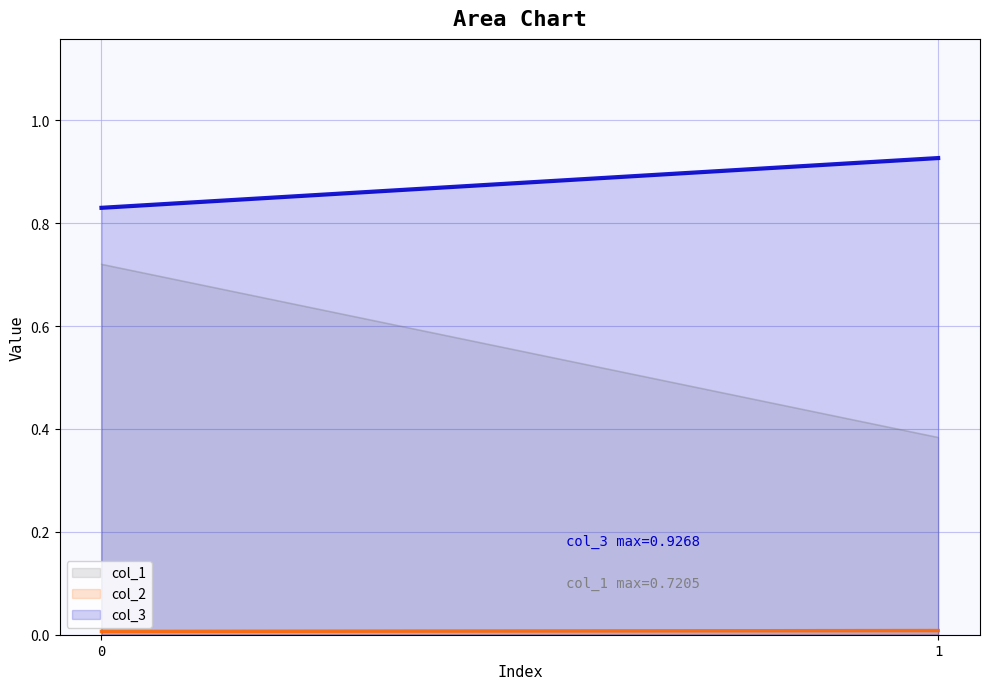

Count the number of data series in this chart.

3